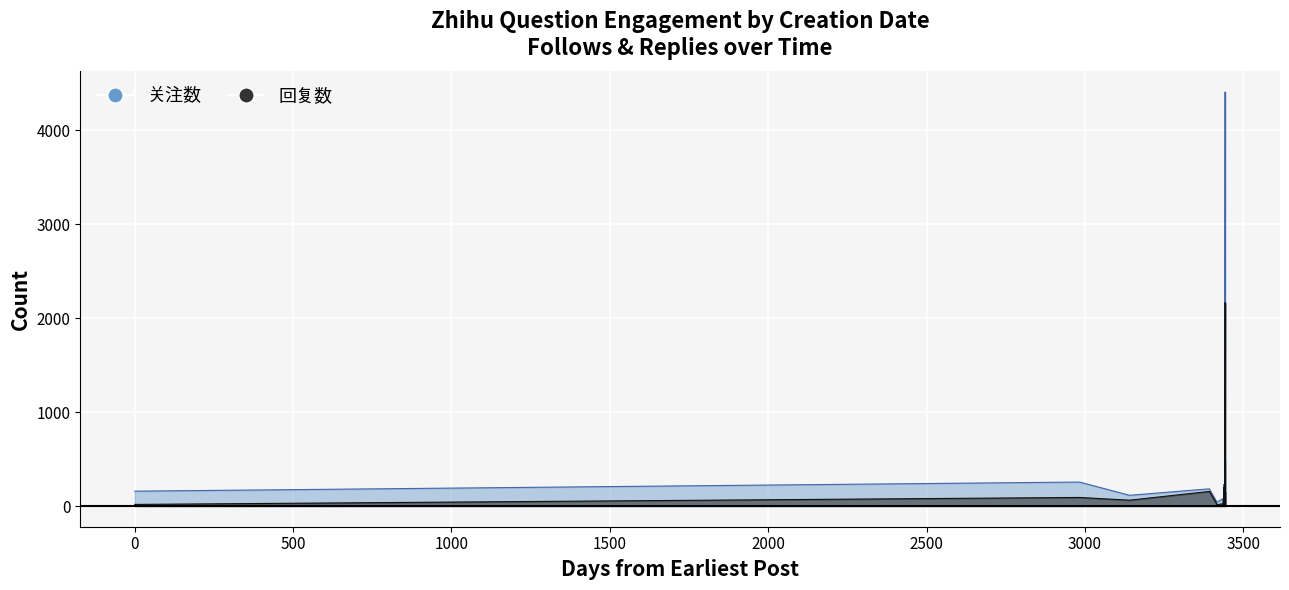

What is the average value of the 回复数 series?

138